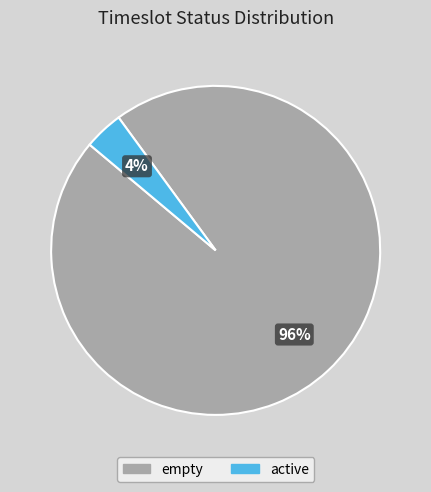

Is it true that active is 4% of the pie?

True